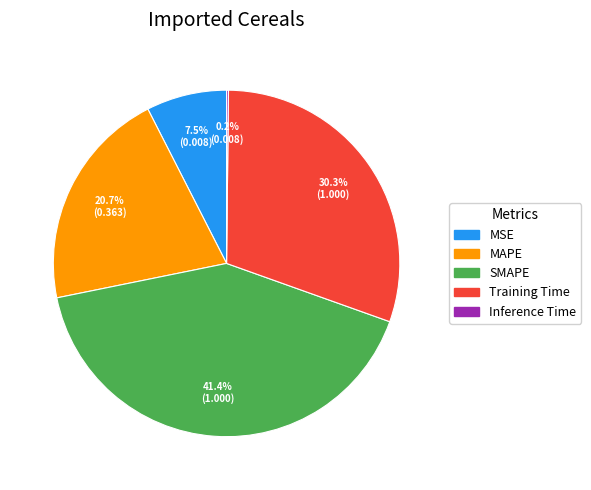

Between MAPE and Training Time, which is larger?

Training Time